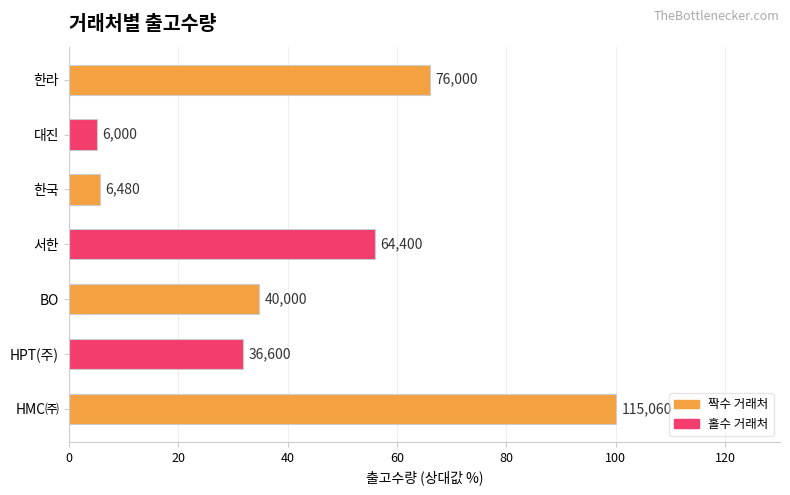

How many bars are there in total?

7